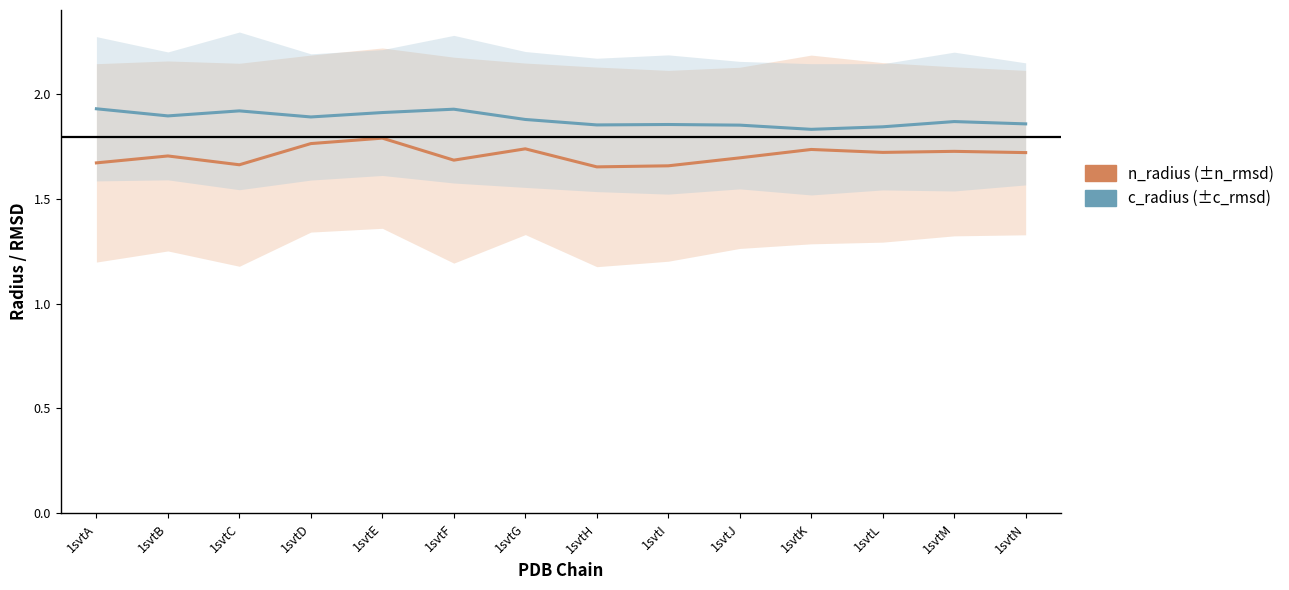

Which series changed the most between 1svtC and 1svtE?

n_radius (±n_rmsd)